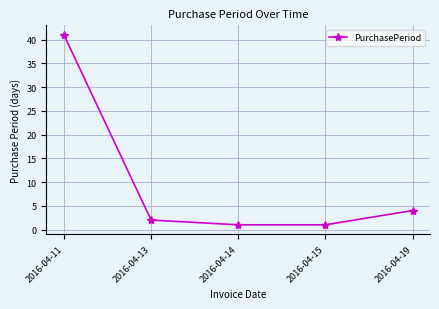

True or false: the data shows 1 at 2016-04-15.

True